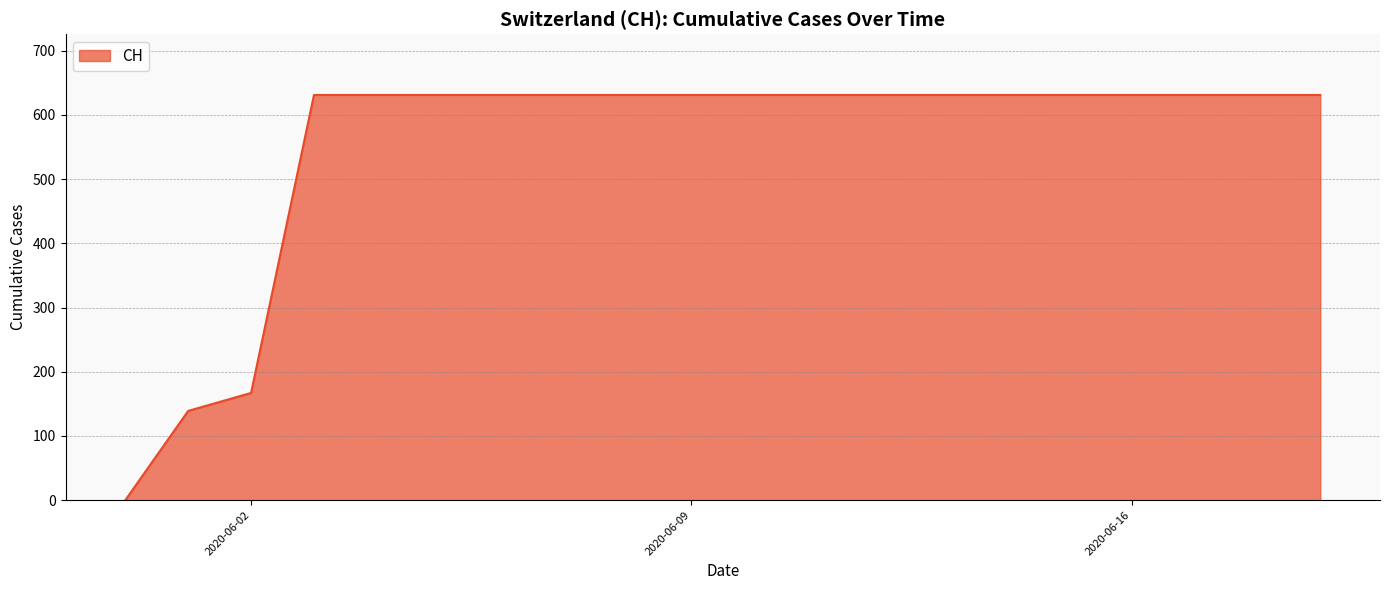

What is the difference between the maximum and minimum values?

631